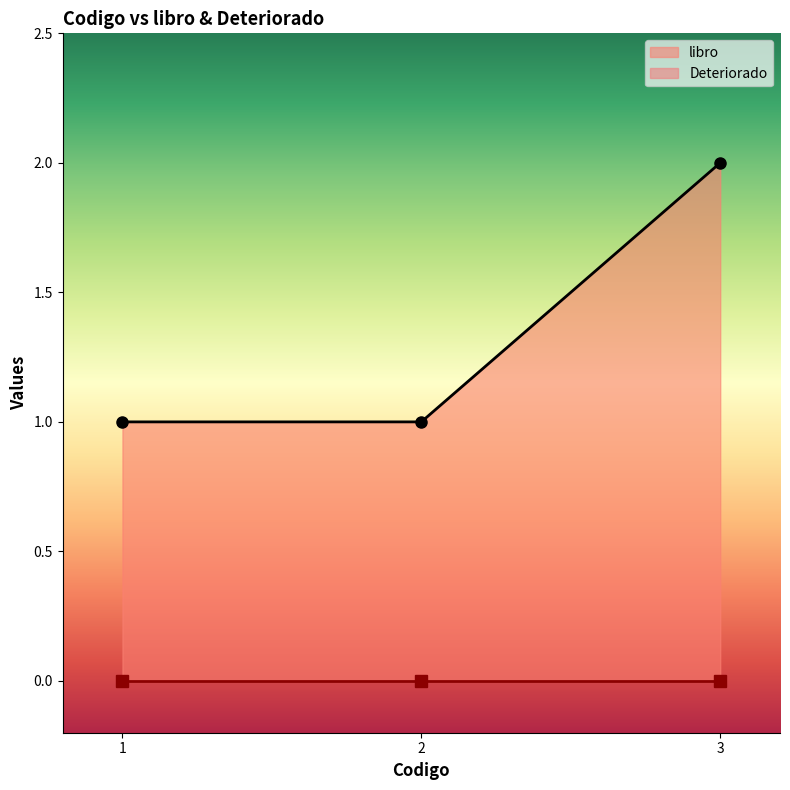

List the labels in order of value, largest first.

3.0, 1.0, 2.0